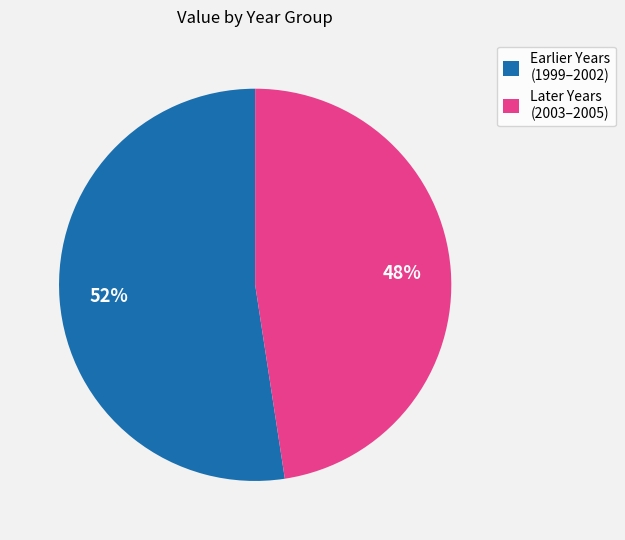

Do Earlier Years (1999–2002) and Later Years (2003–2005) together represent more than half of the pie?

Yes